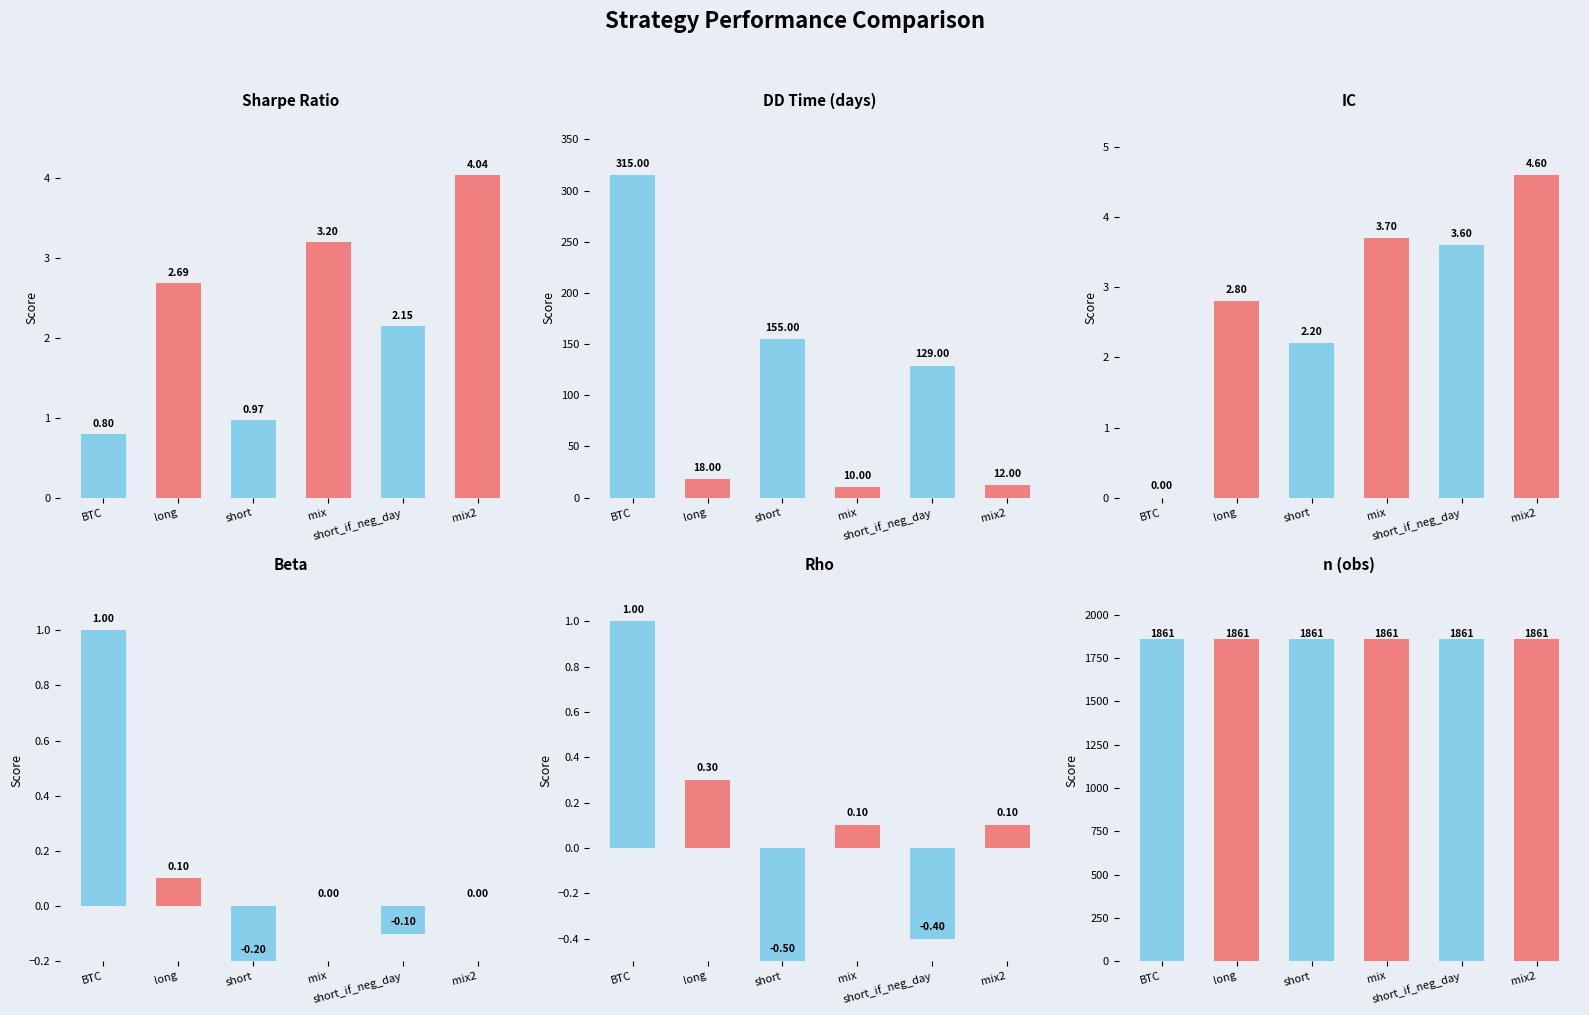

List the labels in order of DD Time (days) value, largest first.

BTC, short, short_if_neg_day, long, mix2, mix